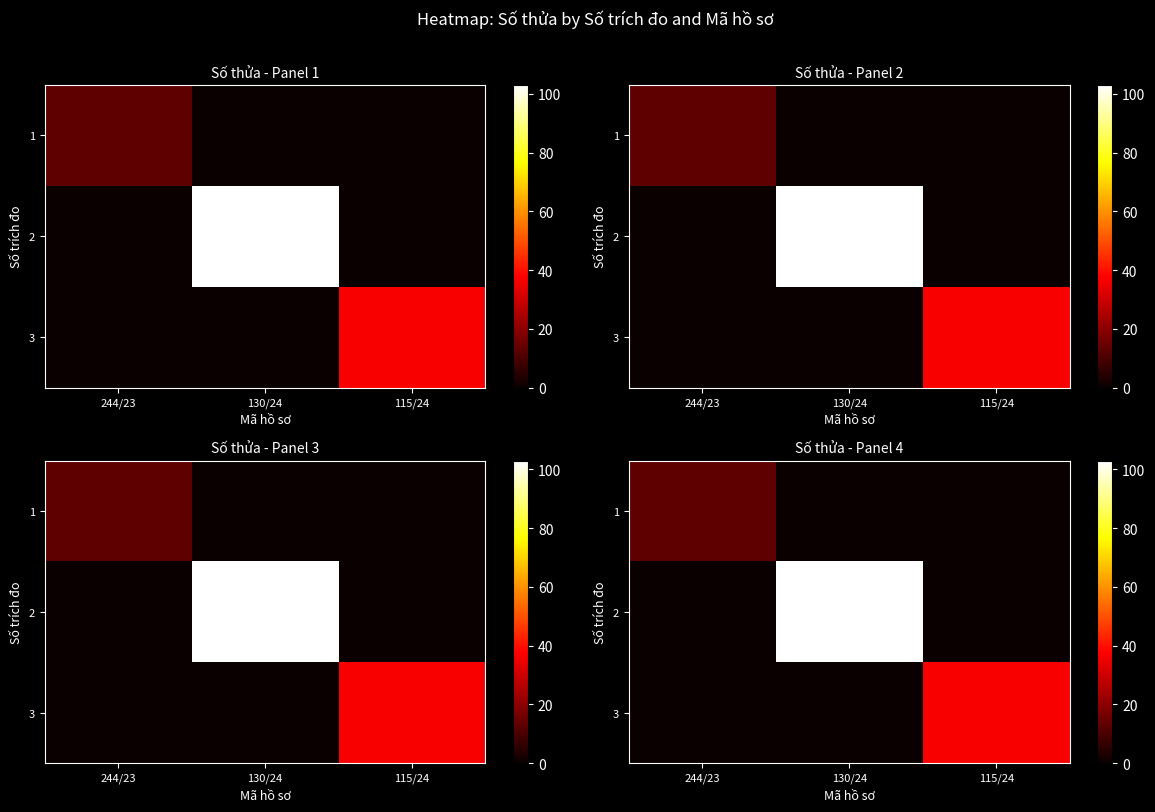

Is the value of 3 at 115/24 greater than the value of 2 at 115/24?

Yes